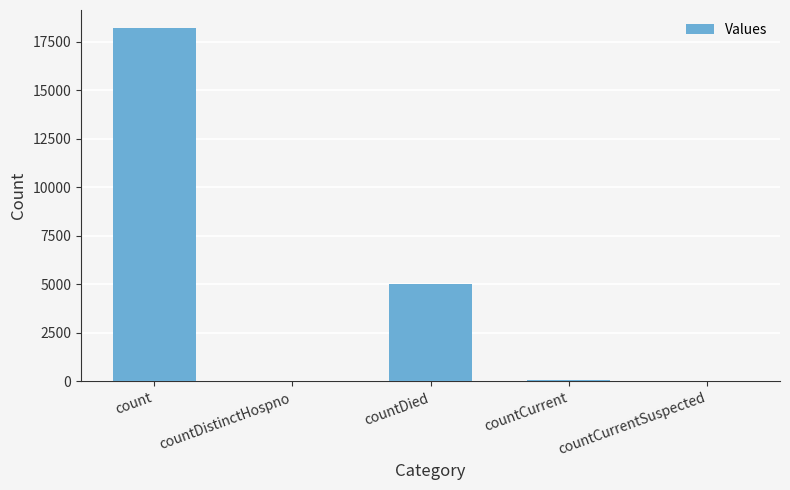

Count the number of data series in this chart.

1